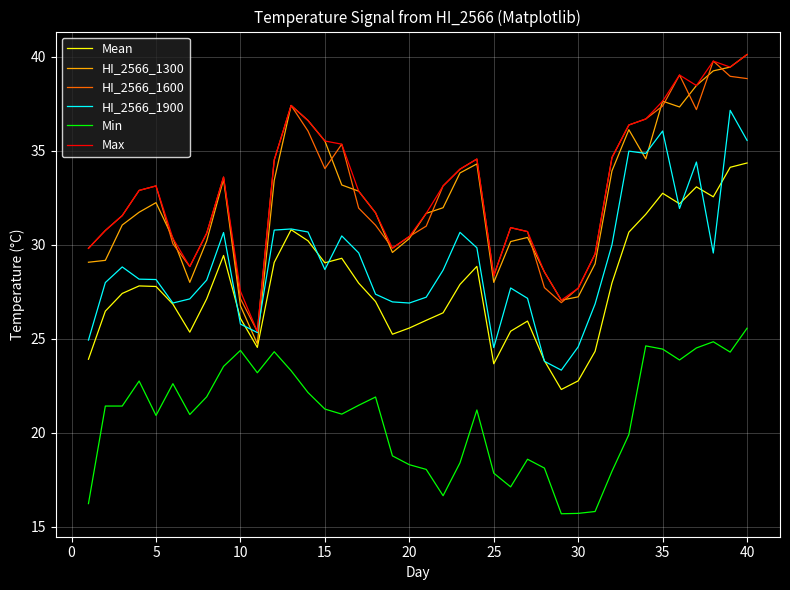

In Max, how many points are higher than both neighbors (excluding endpoints)?

7